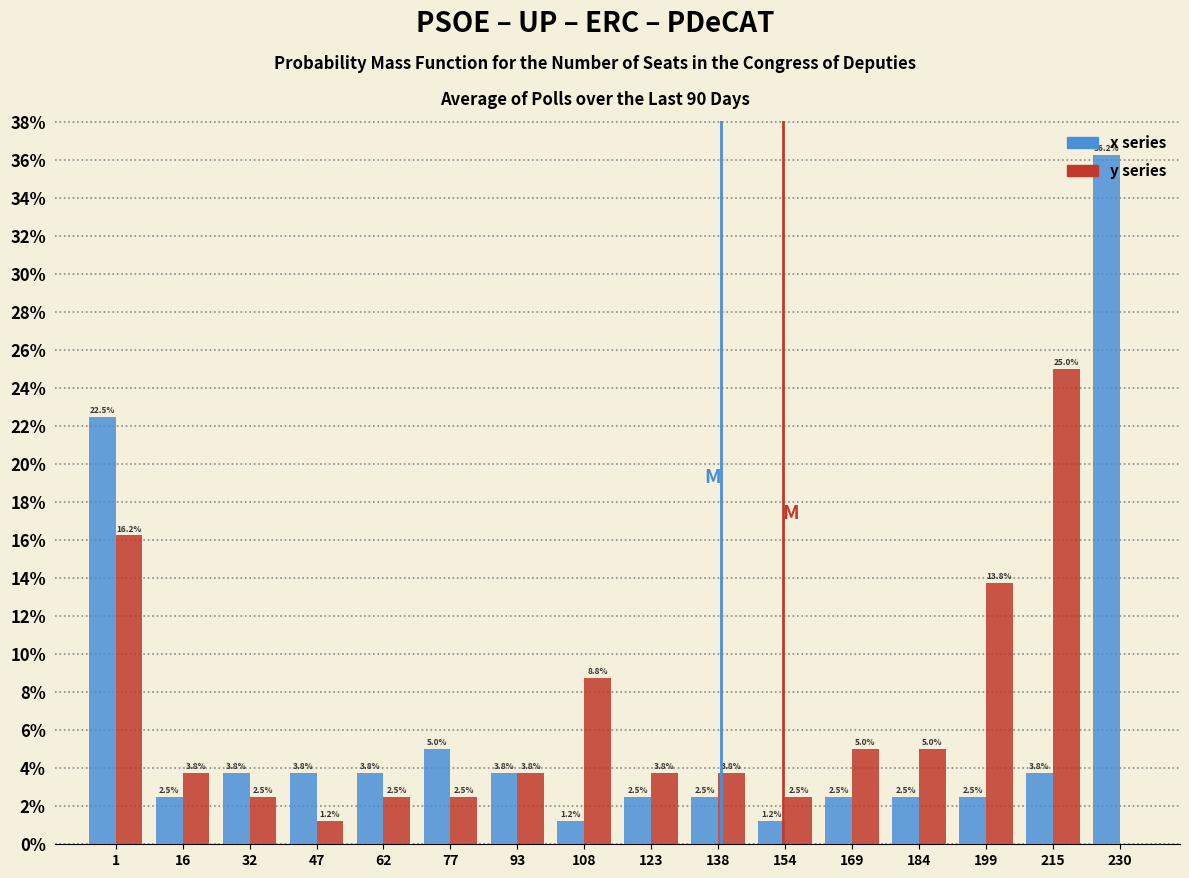

In the y series series, which range on the x-axis has the tallest bar?

208 to 222